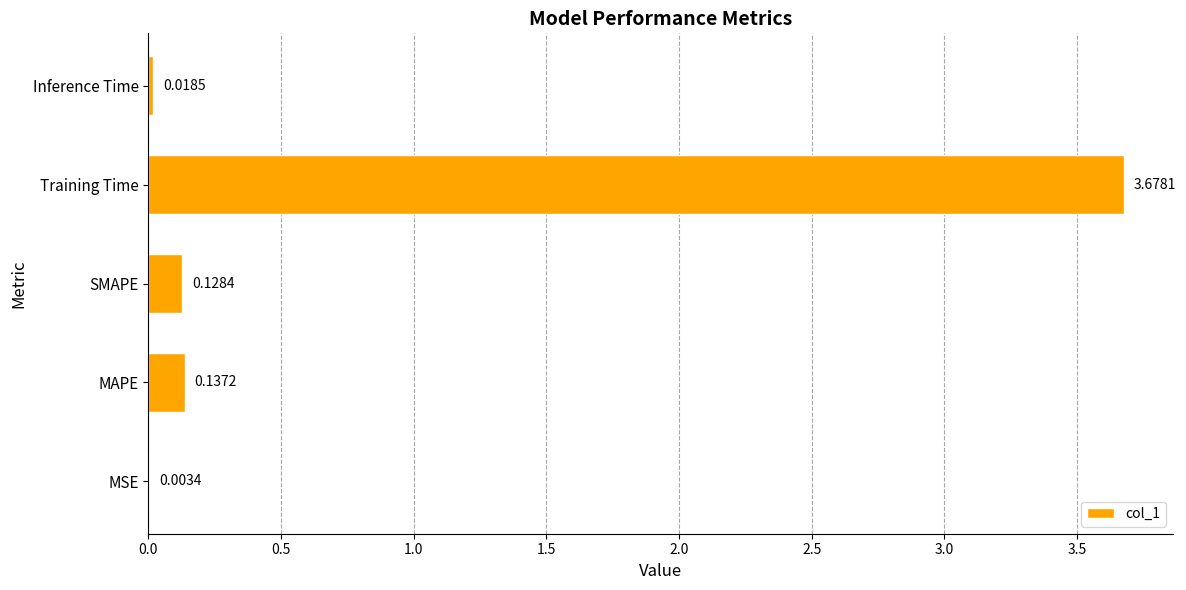

At which label is the value closest to 1?

MAPE